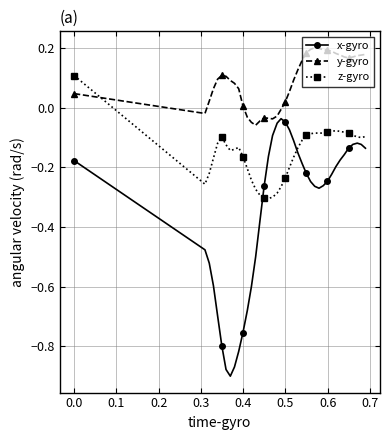

How many lines are shown in the chart?

3